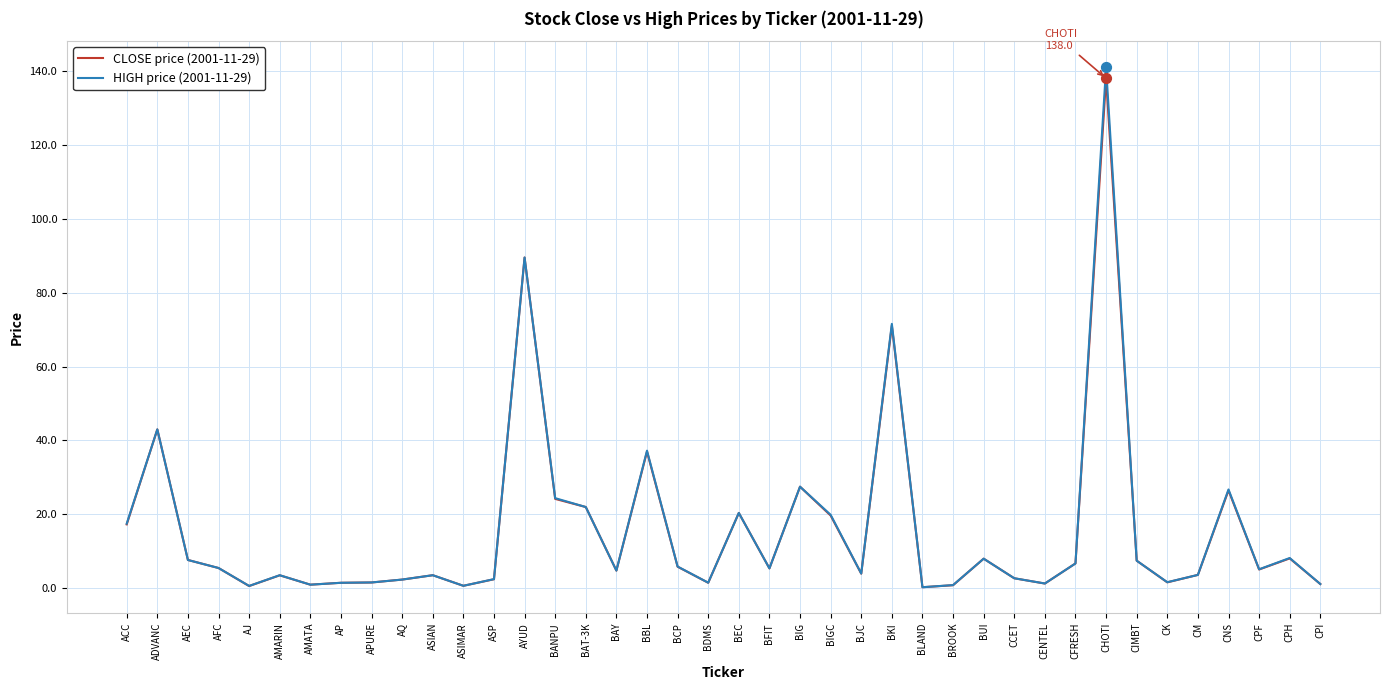

What is the total value across all series at BUI?

16.0